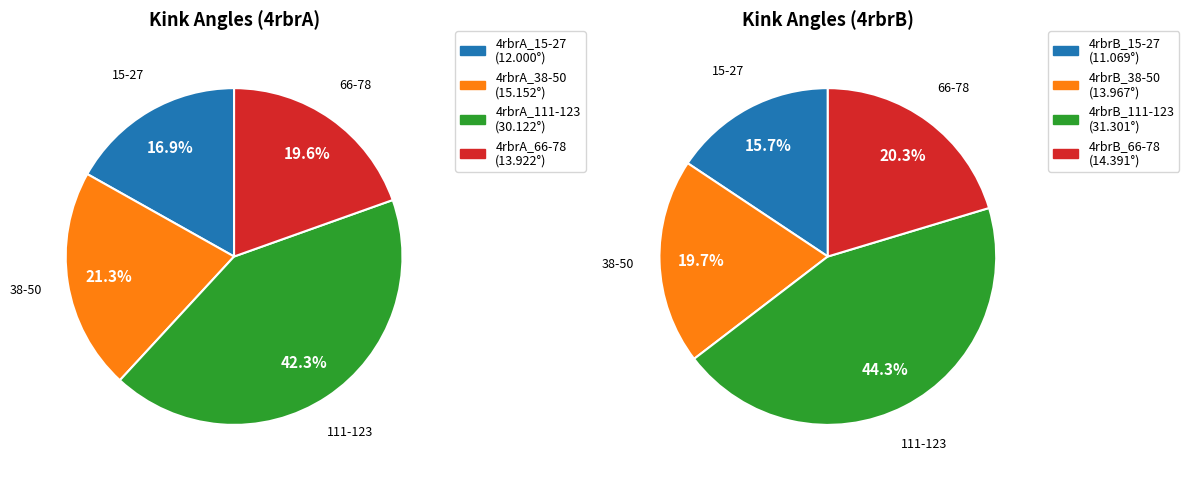

What is the ratio of the value at 4rbrB_38-50 to the value at 4rbrA_15-27?

1.2